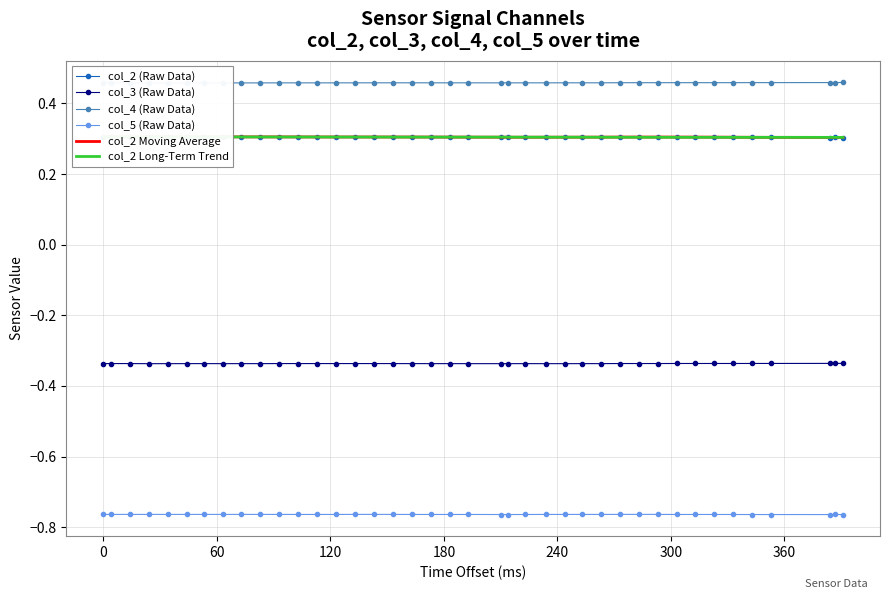

True or false: col_3 (Raw Data) and col_2 Moving Average intersect in this chart.

False